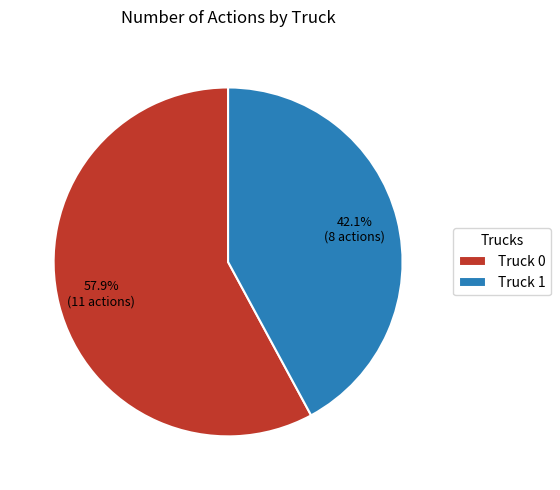

Approximately how many times larger is the value at Truck 1 compared to Truck 0?

0.7